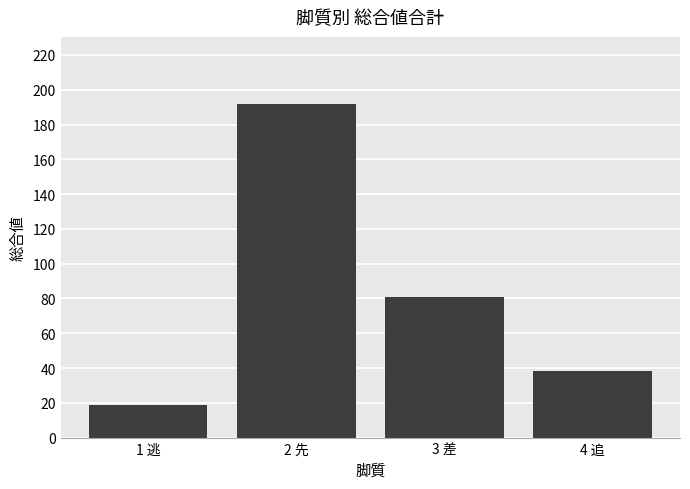

What is the value of the 3rd bar from the left?

81